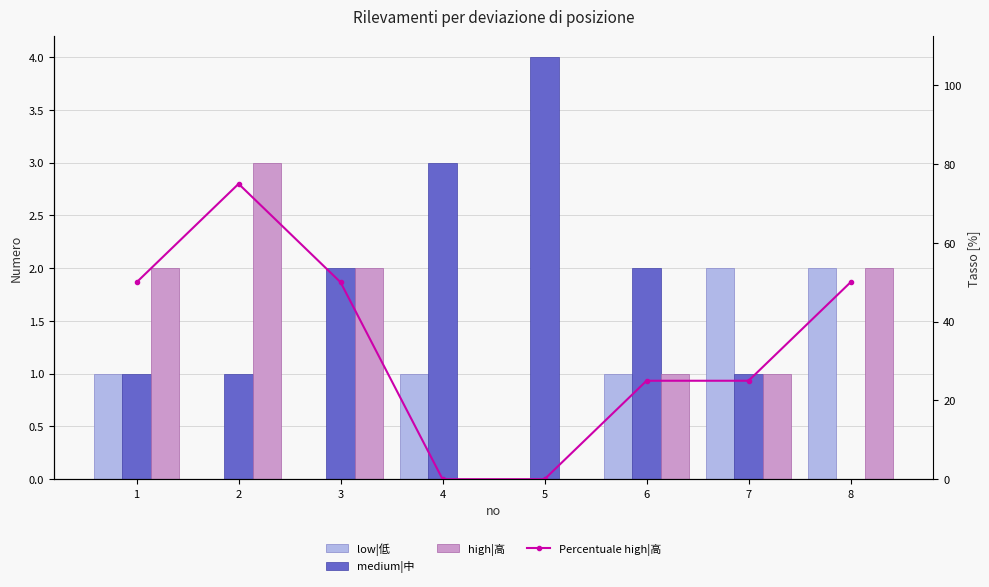

What is the spread (max minus min) of values at 2?

75